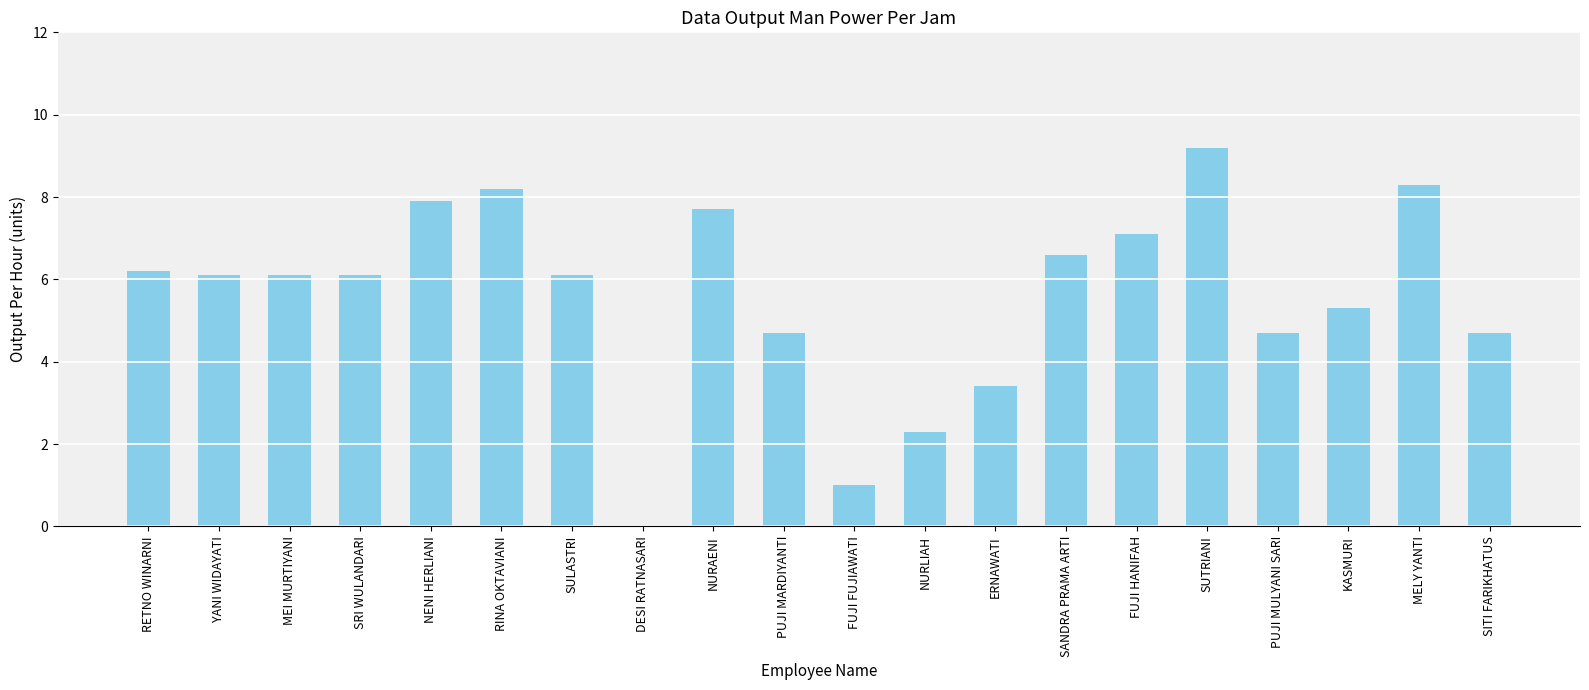

The chart shows a value of 3.7 at NURLIAH. True or false?

False